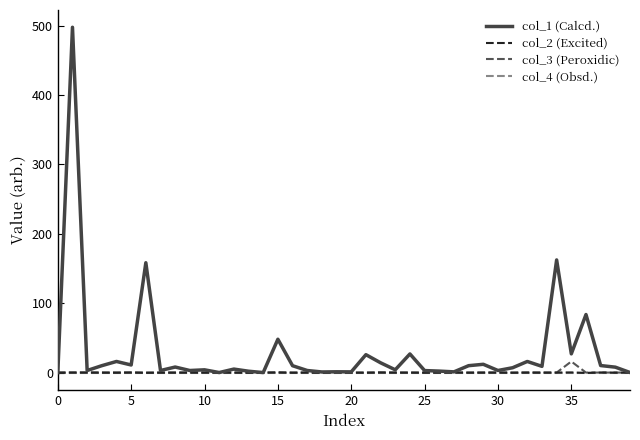

How many lines are shown in the chart?

4